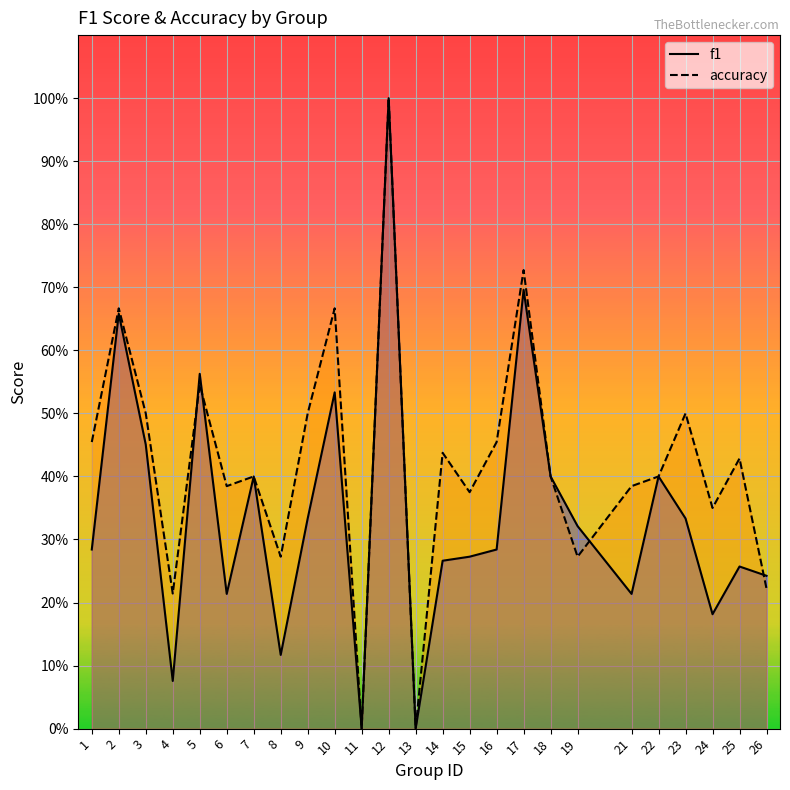

Rank the series by their maximum value, from highest to lowest.

f1, accuracy